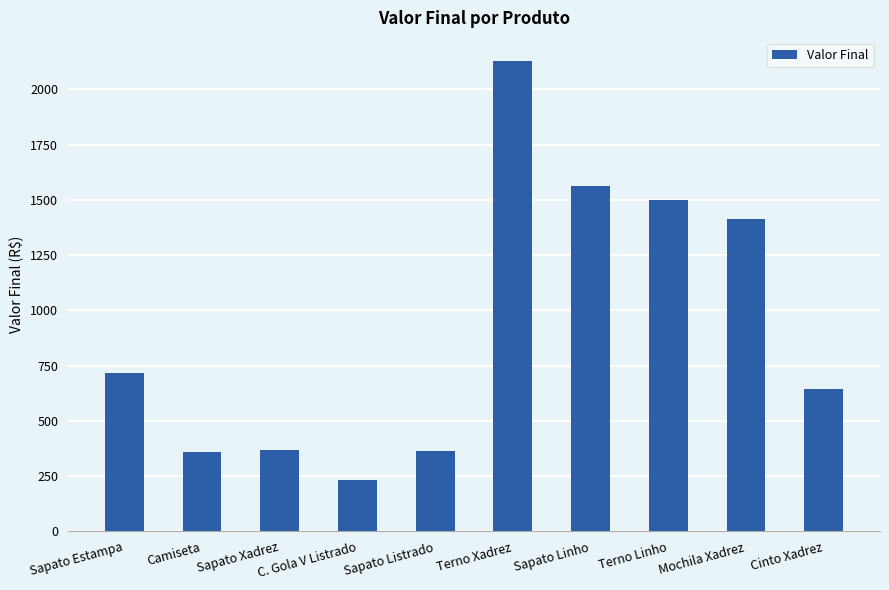

What is the average value?

929